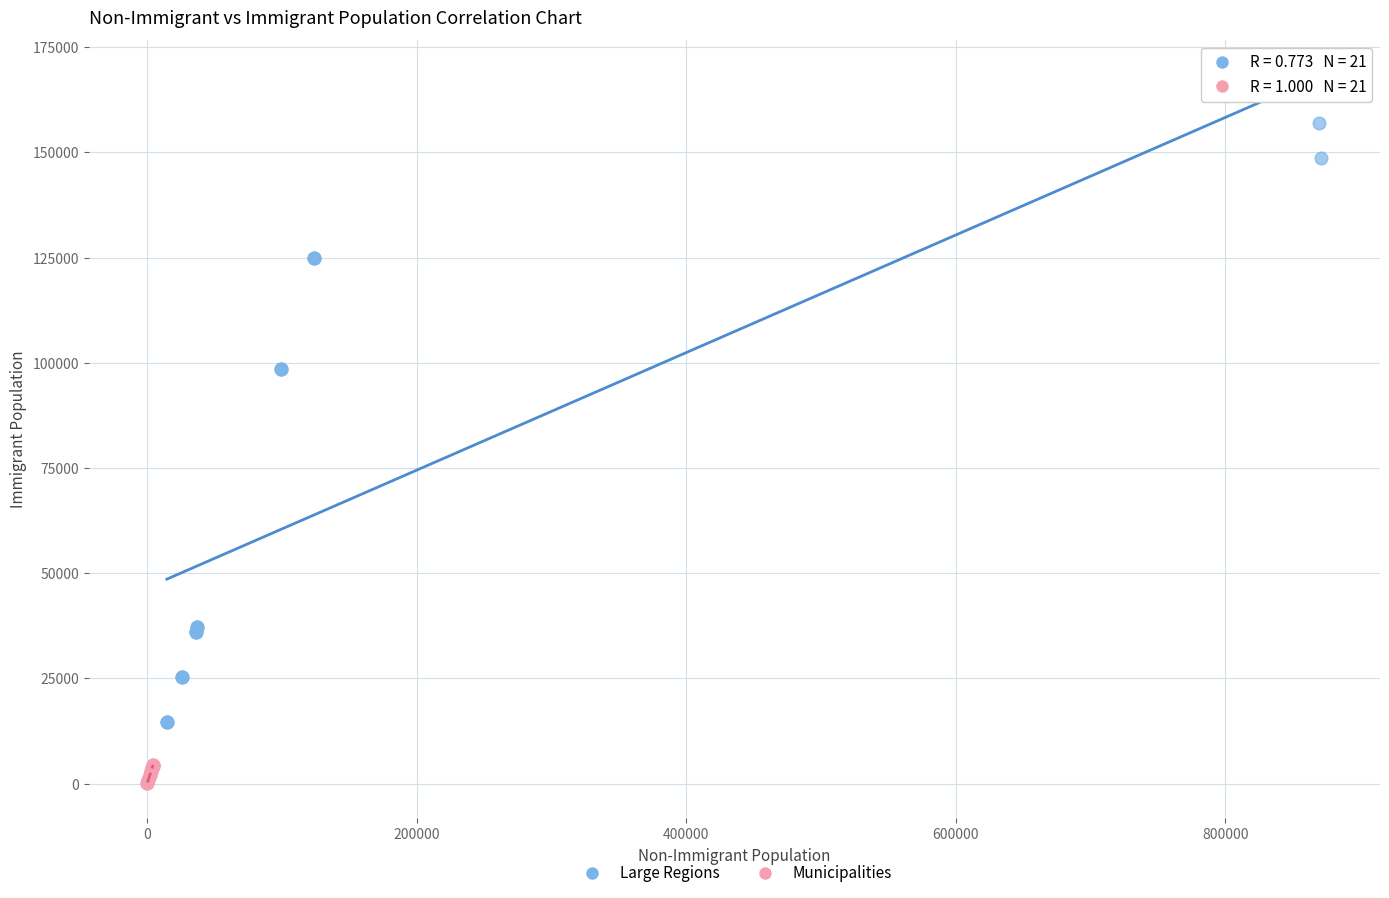

Which series reaches the minimum Y coordinate?

Municipalities